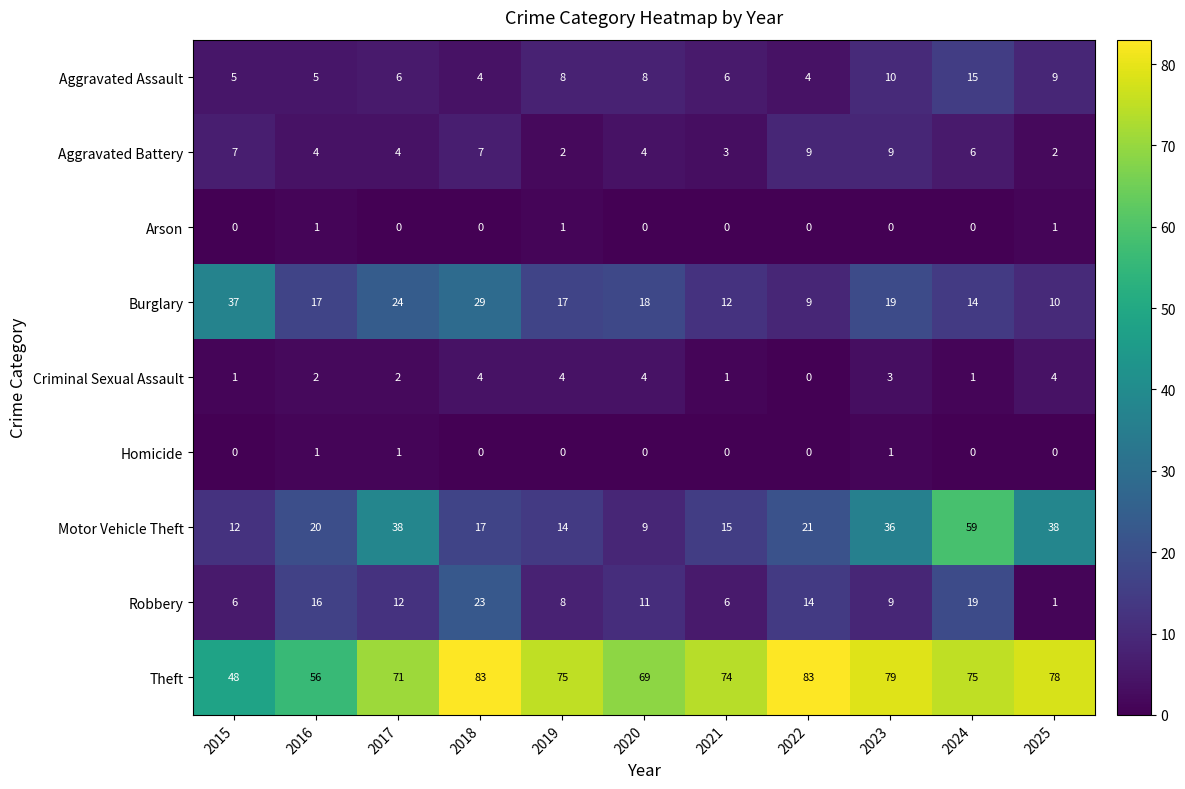

Is the value of Burglary at 2021 greater than the value of Motor Vehicle Theft at 2021?

No